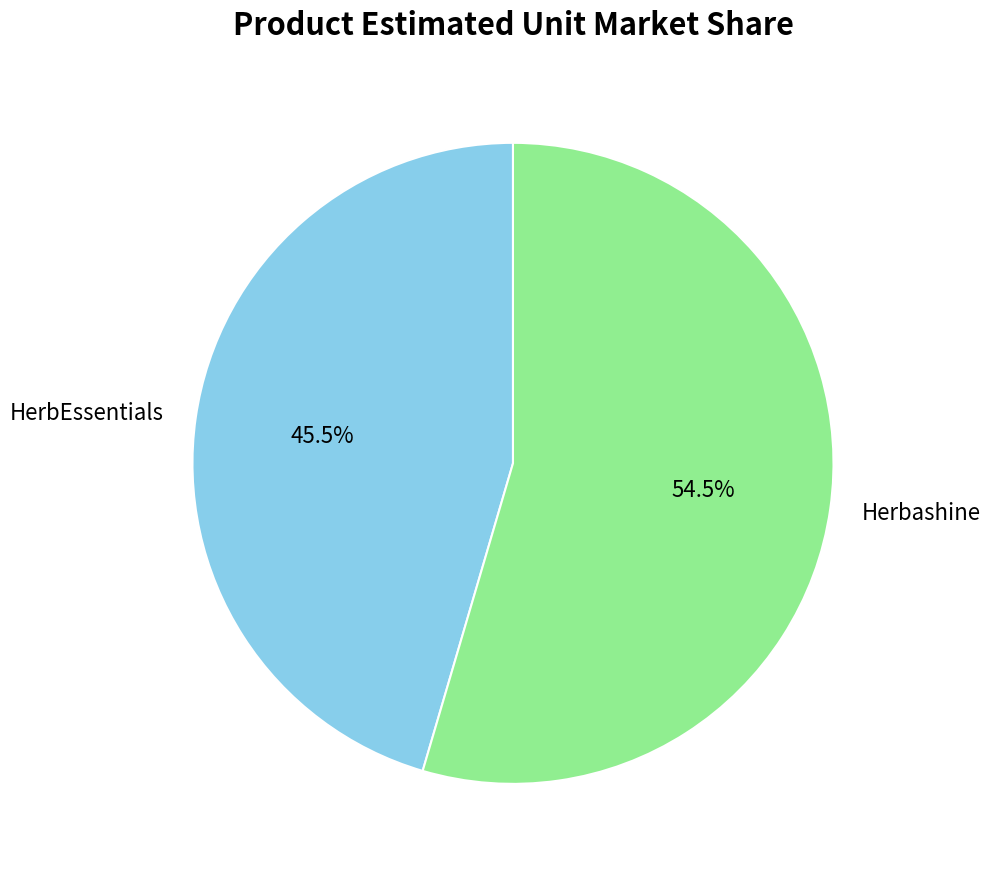

What percentage is NOT represented by Herbashine?

45.5%